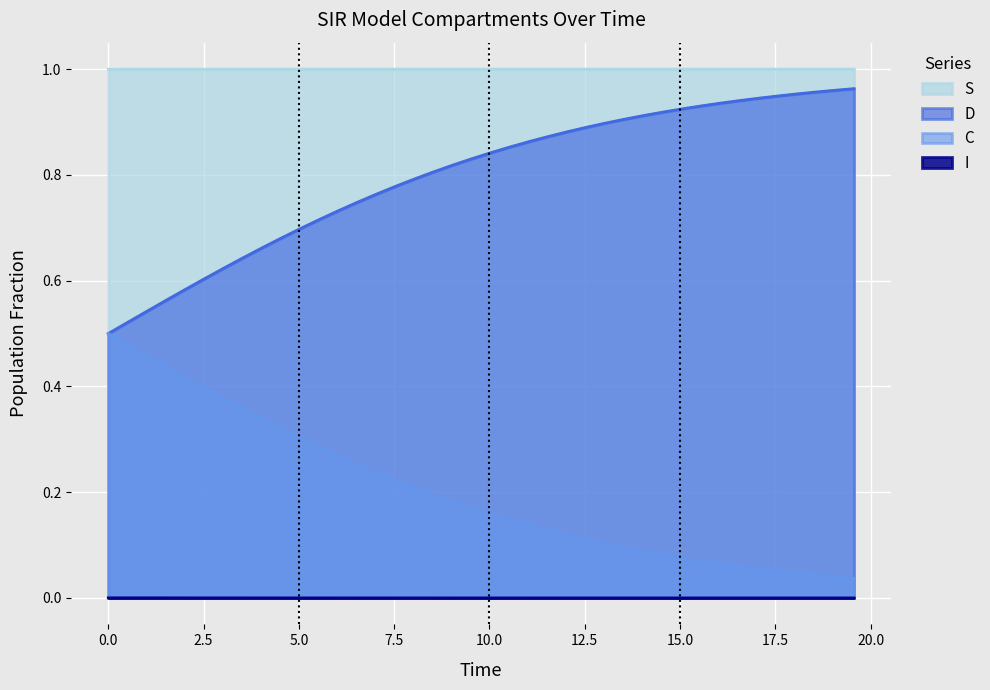

True or false: I and C cross at least once.

False